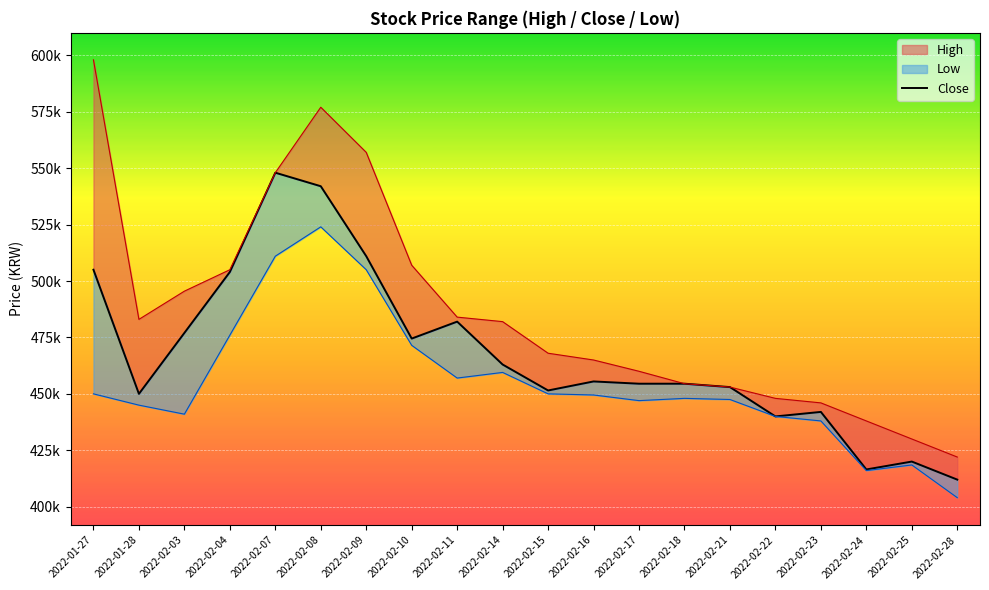

True or false: the data has more than 2 interior local peaks.

True